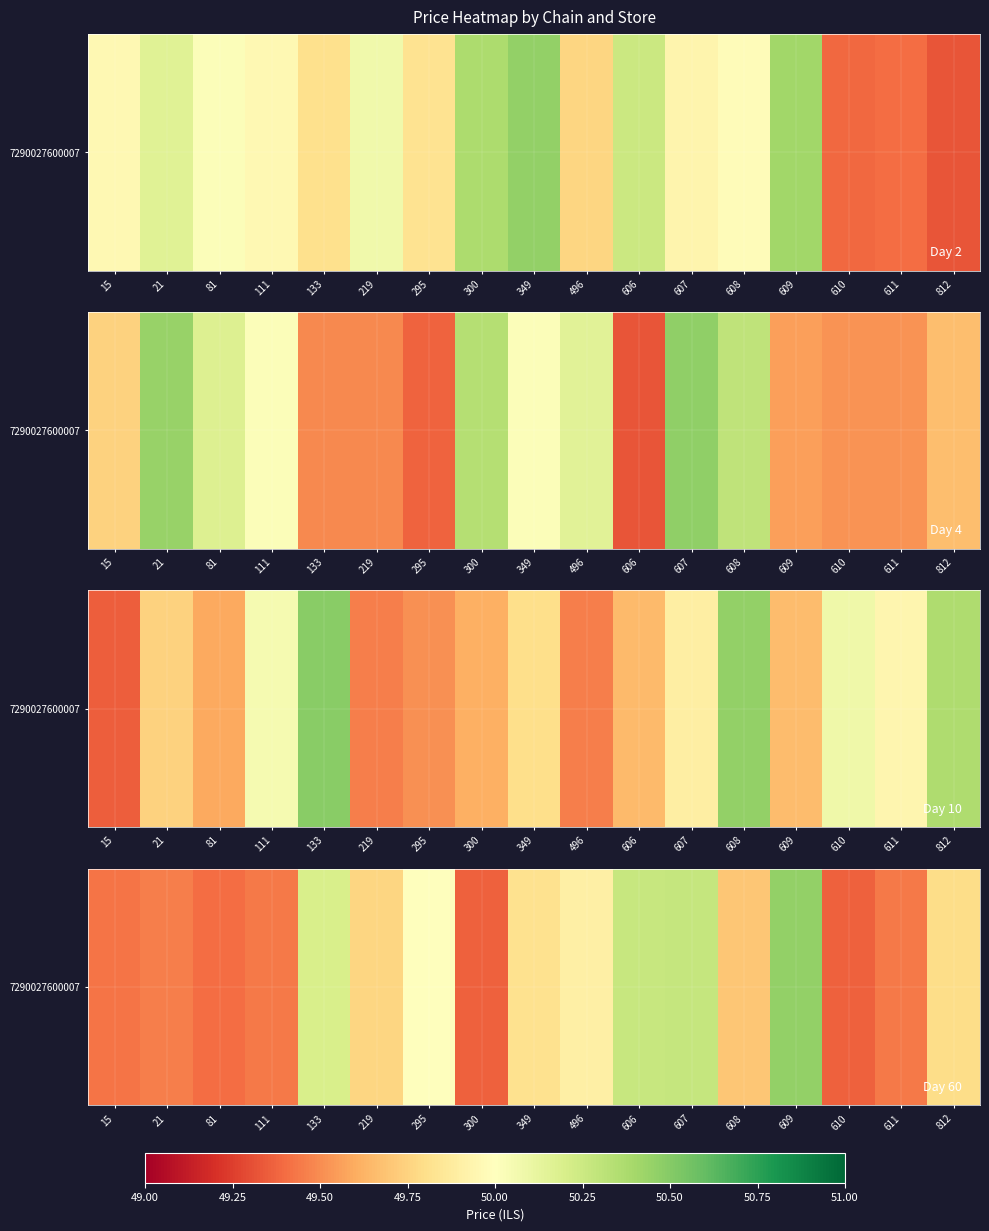

What is the difference between the values at 300 and 812?

0.4